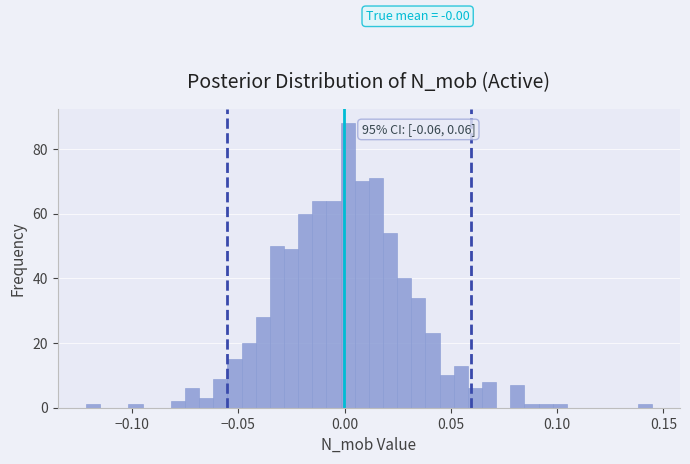

Read against the x-axis, roughly where is the centre of the tallest bar?

0.000